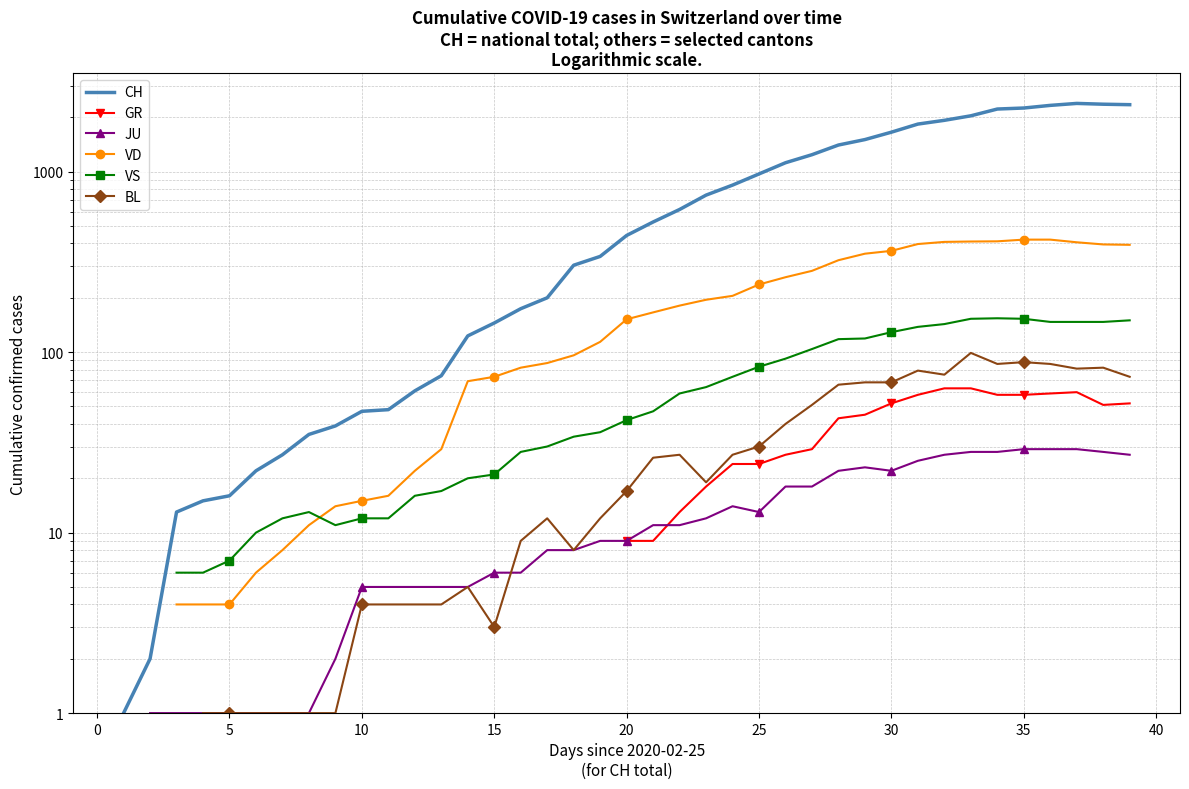

What is the greatest value displayed?

2387.0